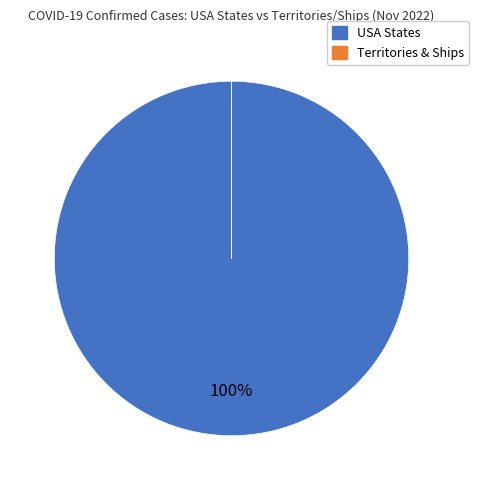

Does any single category account for the majority?

Yes